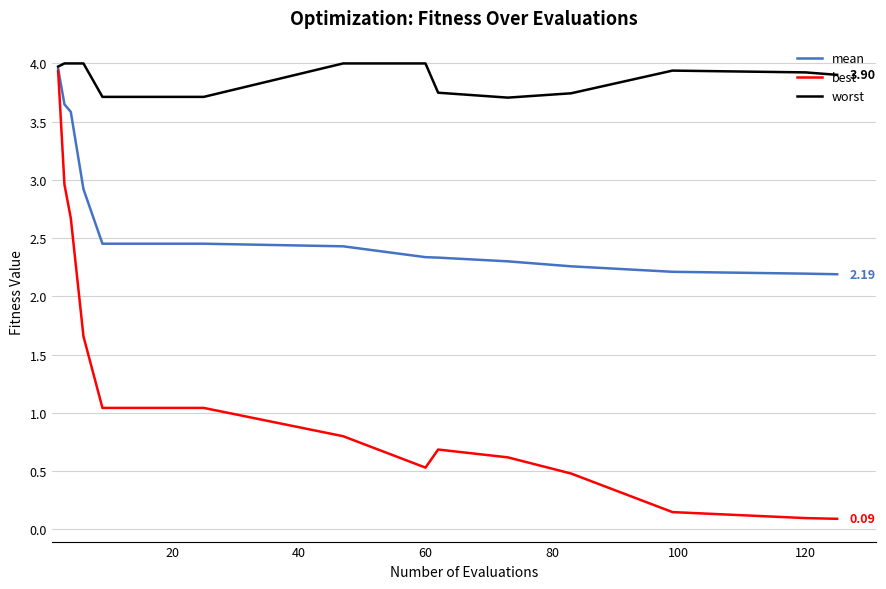

True or false: worst and best intersect in this chart.

False